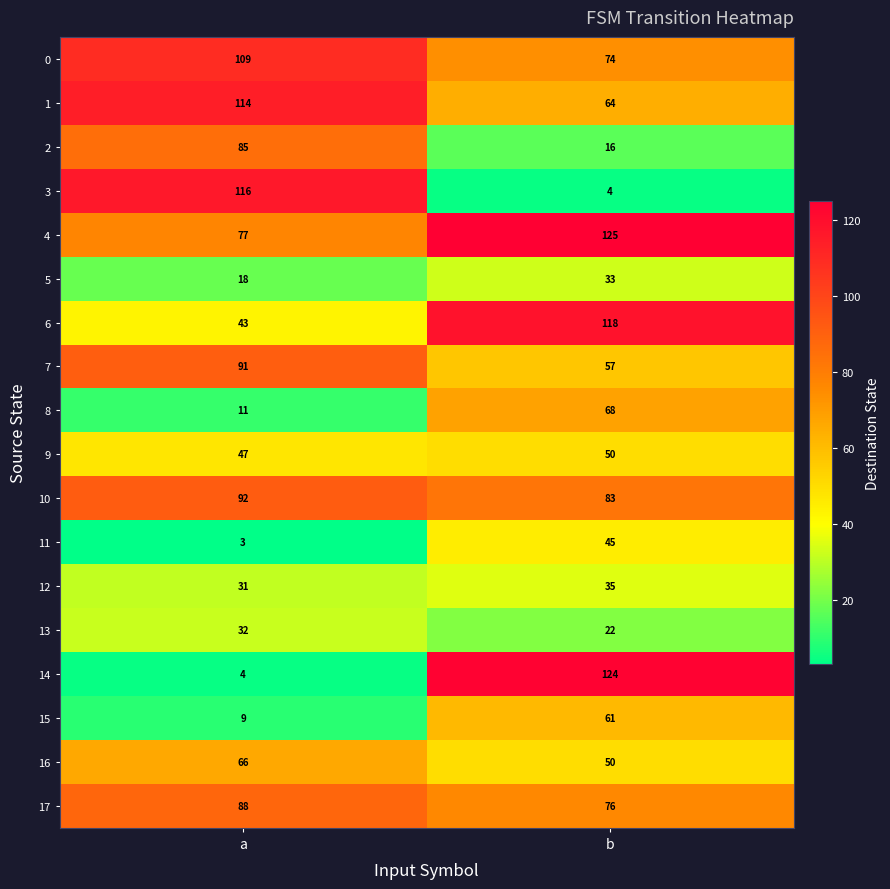

How many data points in 17 are less than 88?

1